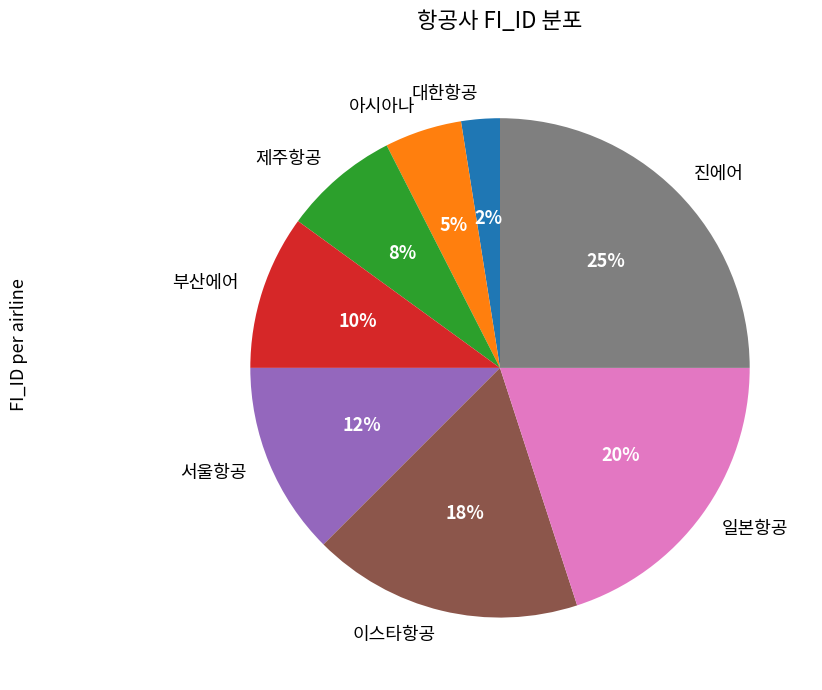

Is it true that 서울항공 is 25% of the pie?

False